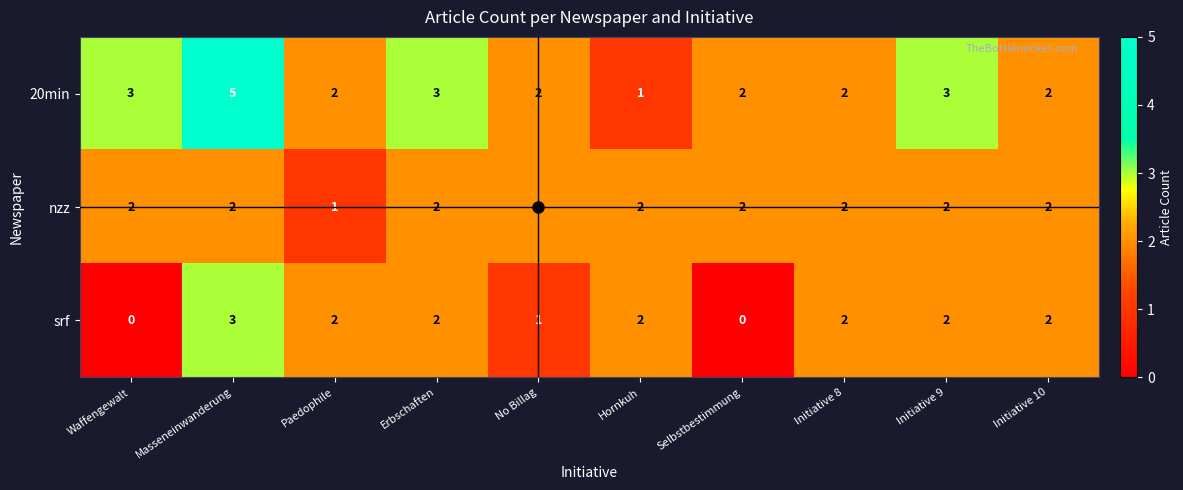

List the series in order of their peak value, lowest first.

nzz, srf, 20min